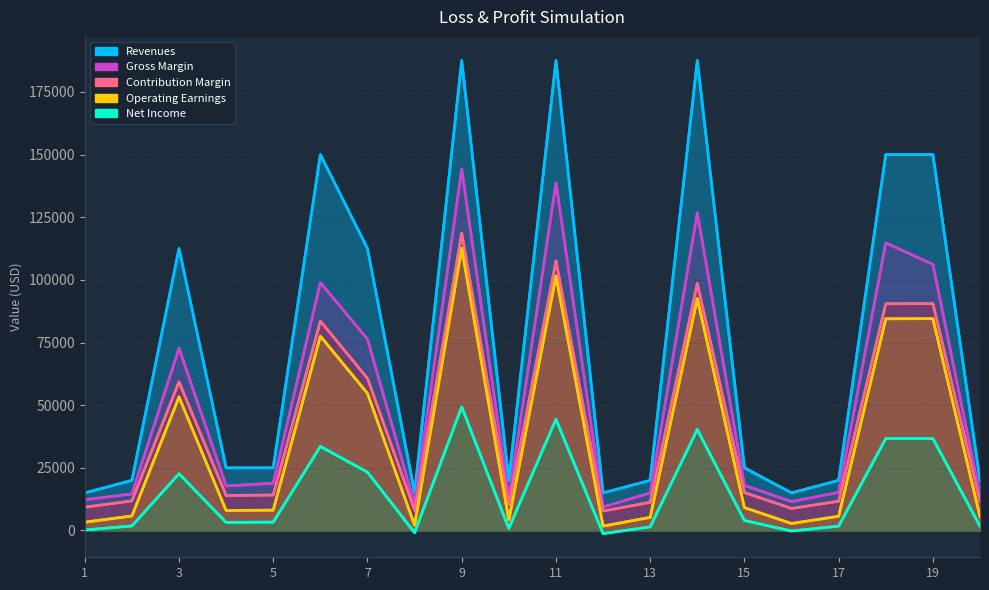

How many values in the Revenues series are below 25000?

9